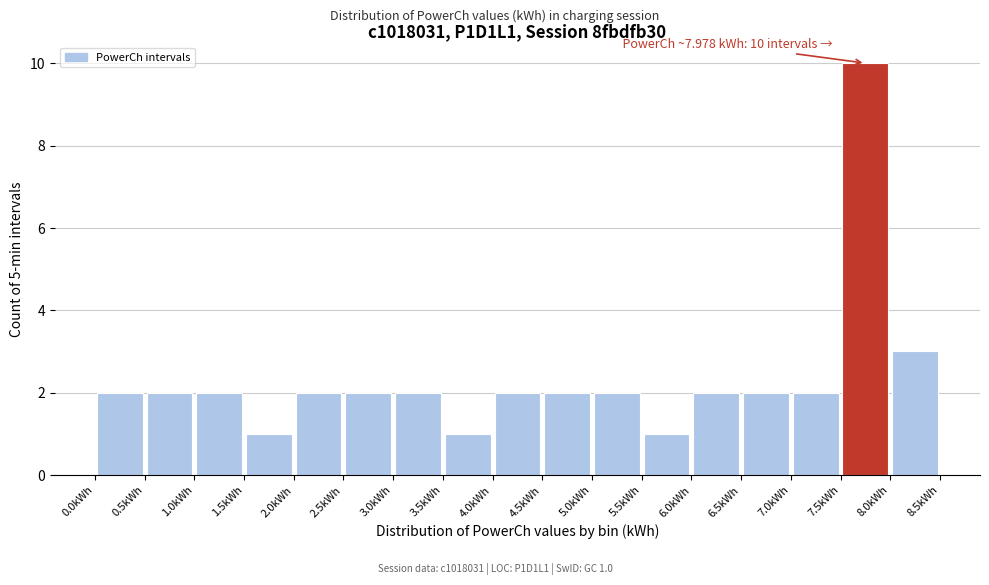

Which range on the x-axis has the tallest bar?

7.5 to 8.0